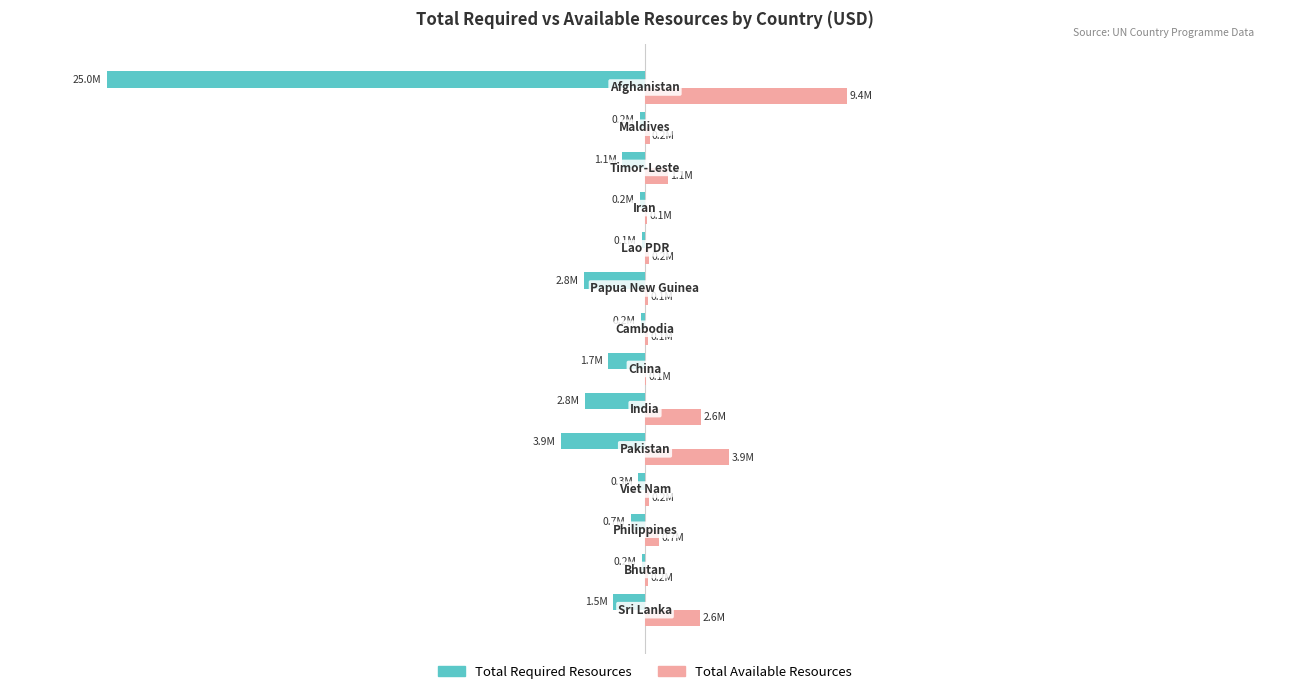

What are all the series names shown in the legend?

Total Required Resources, Total Available Resources